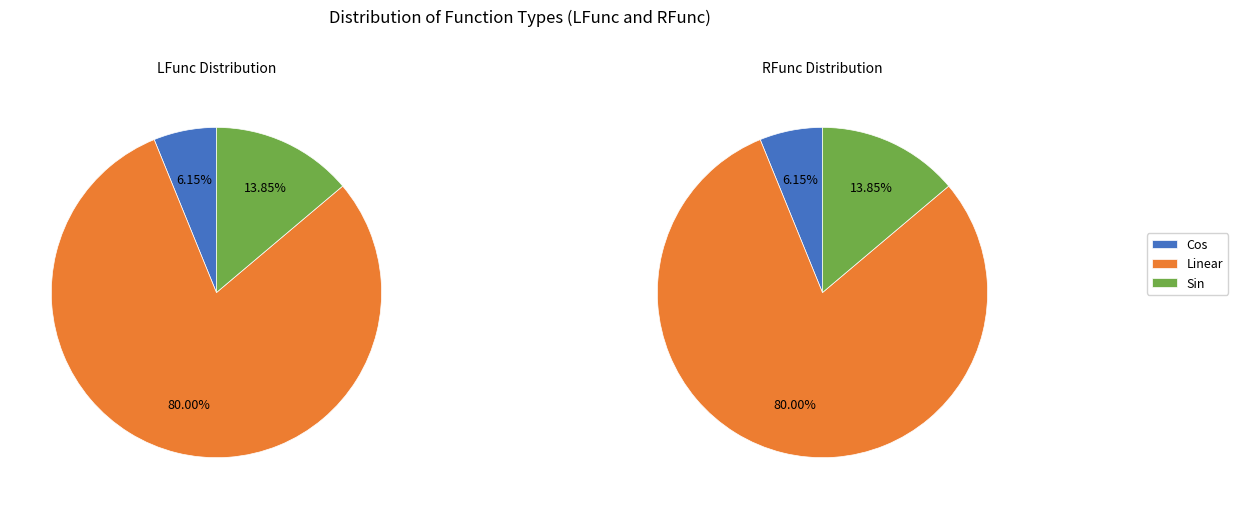

Which category accounts for the majority?

Linear